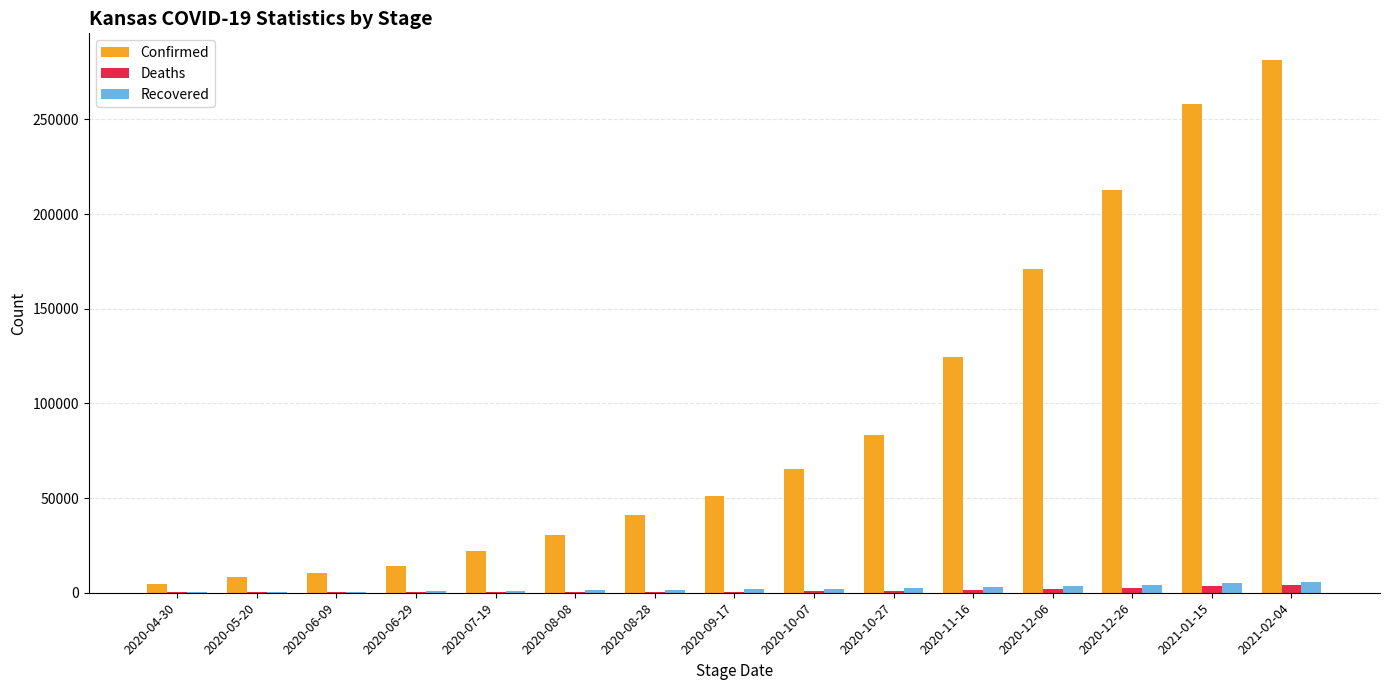

At which label is Confirmed closest to 142888?

2020-11-16